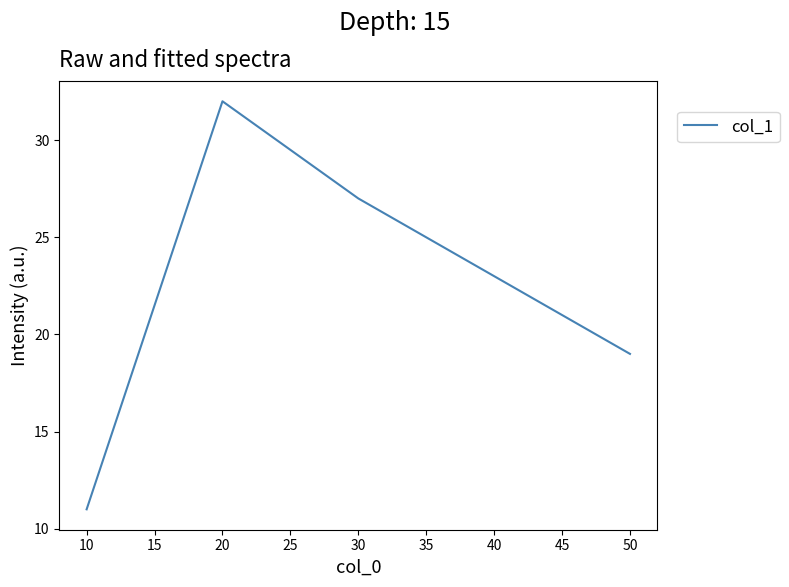

Where is the first local maximum?

20